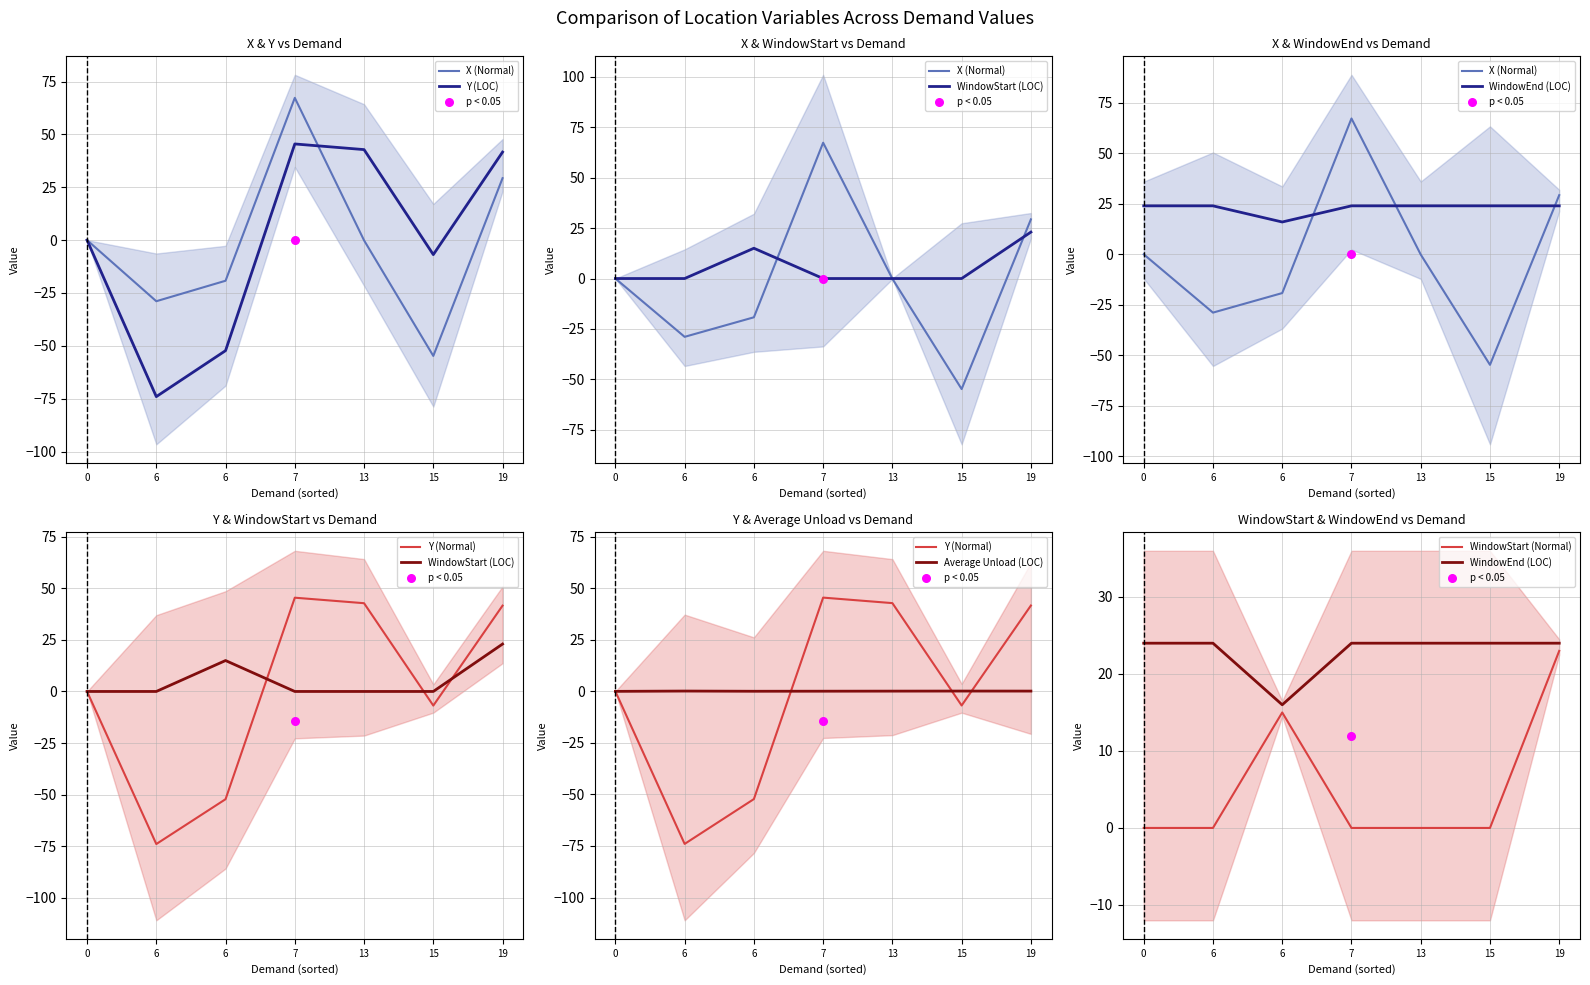

What is the total value across all series at 7?

136.8